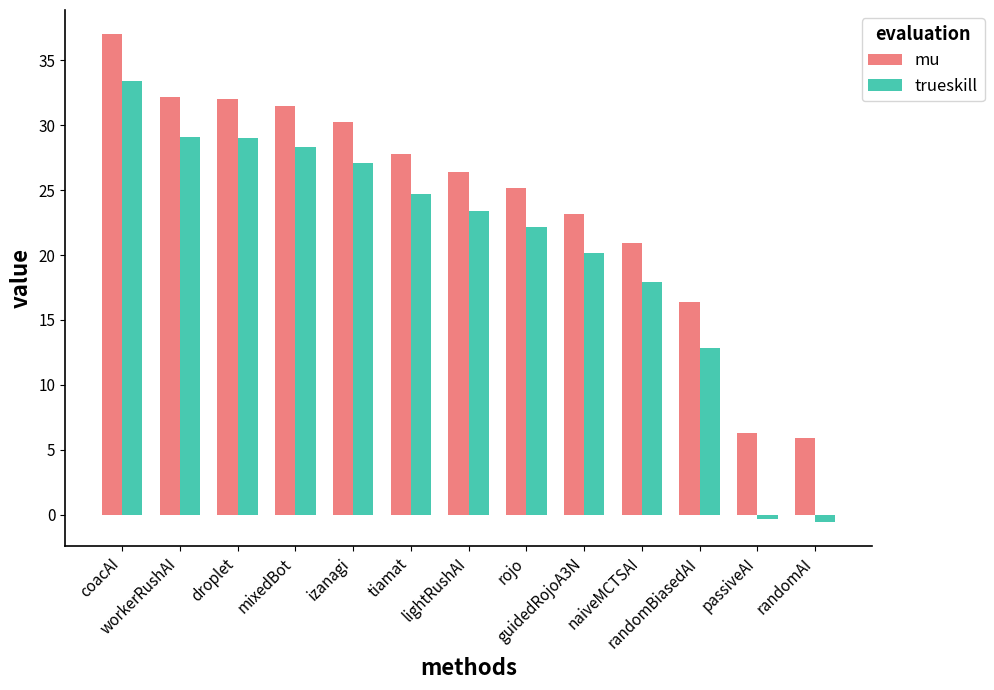

List the series in order of their overall mean, lowest first.

trueskill, mu